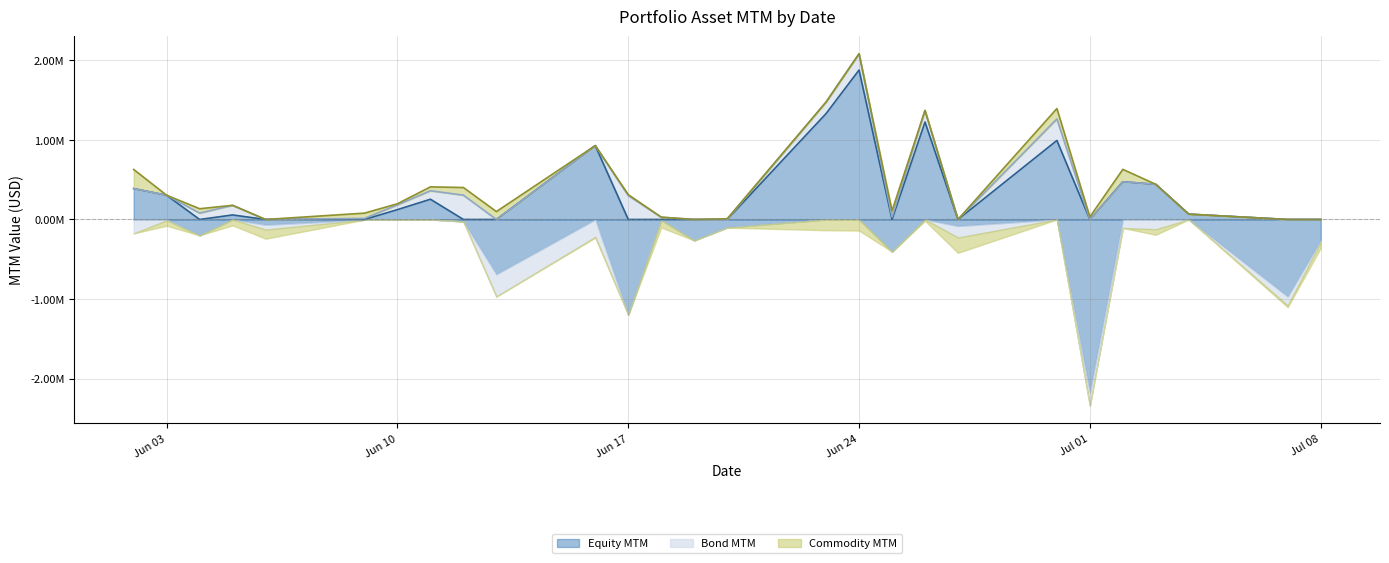

Which series has the largest total across all categories?

Equity MTM